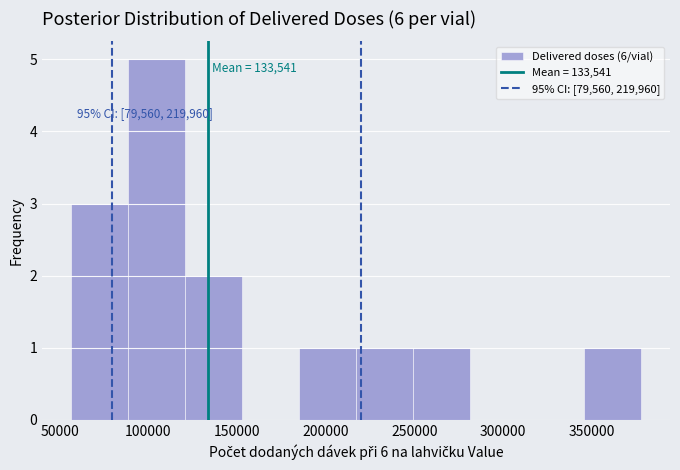

Which range on the x-axis has the tallest bar?

90000 to 120000